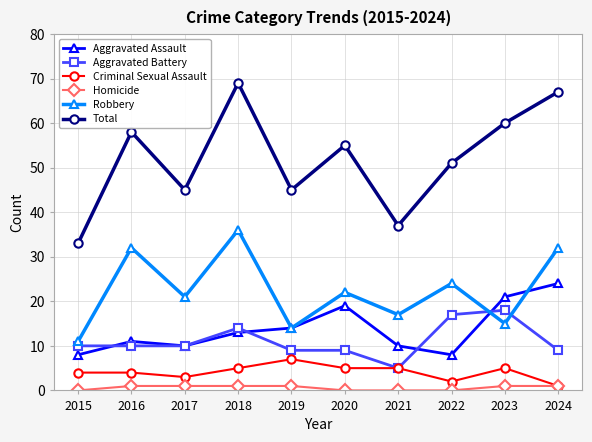

What is the difference between the highest and lowest values at 2021?

37